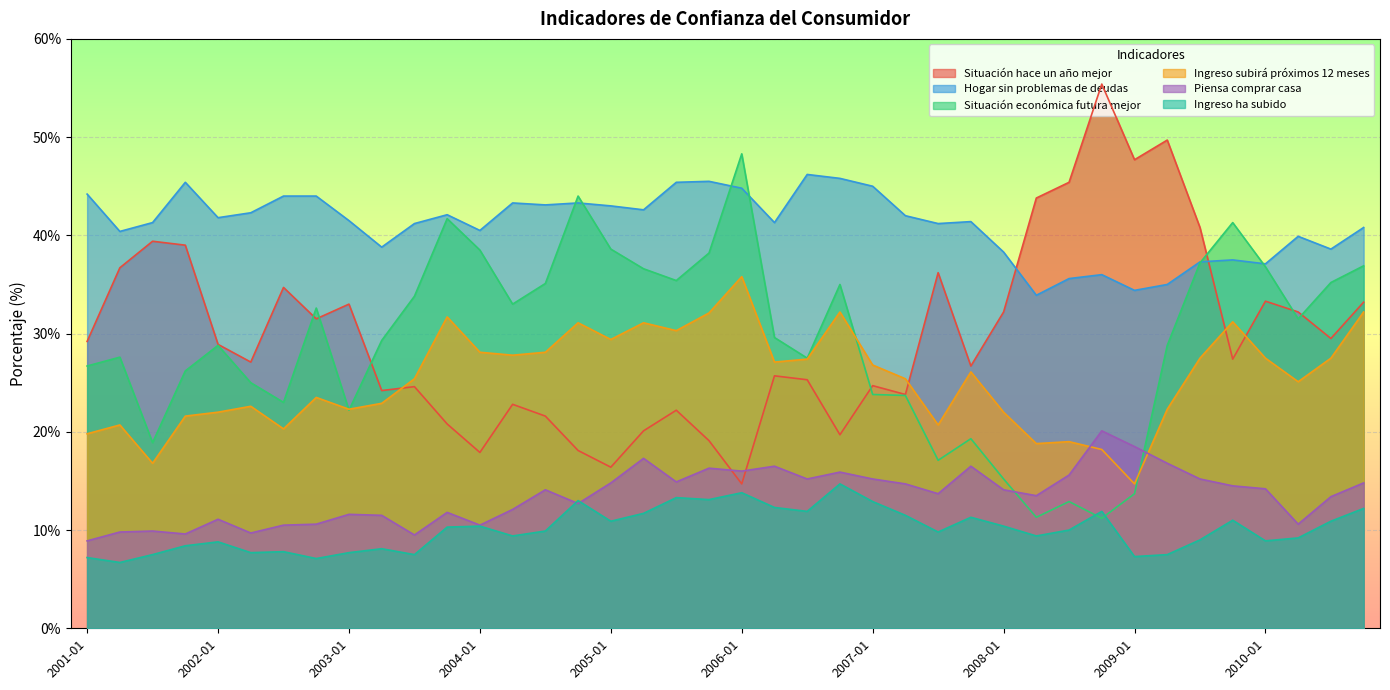

List the series in order of their peak value, lowest first.

Ingreso ha subido, Piensa comprar casa, Ingreso subirá próximos 12 meses, Hogar sin problemas de deudas, Situación económica futura mejor, Situación hace un año mejor